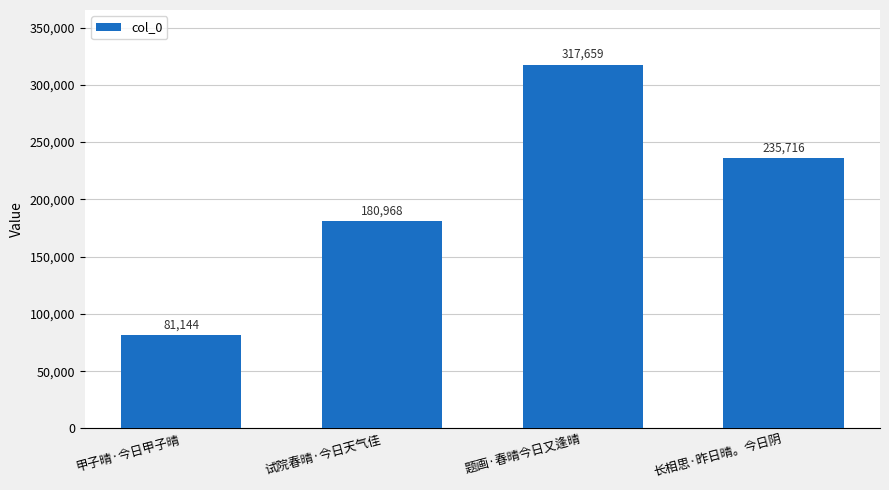

Reading left to right, what are all the values shown in this chart?

甲子晴·今日甲子晴=81144	试院春晴·今日天气佳=180968	题画·春晴今日又逢晴=317659	长相思·昨日晴。今日阴=235716